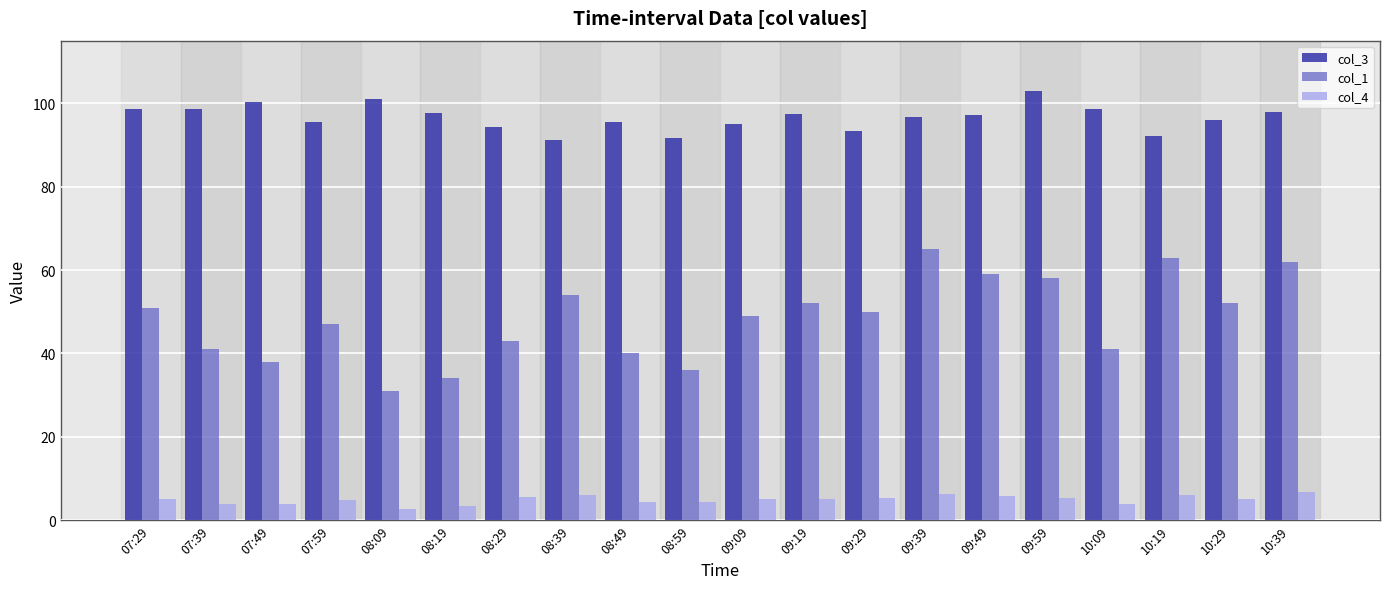

What is the difference between the col_4 values at 09:29 and 08:29?

0.3